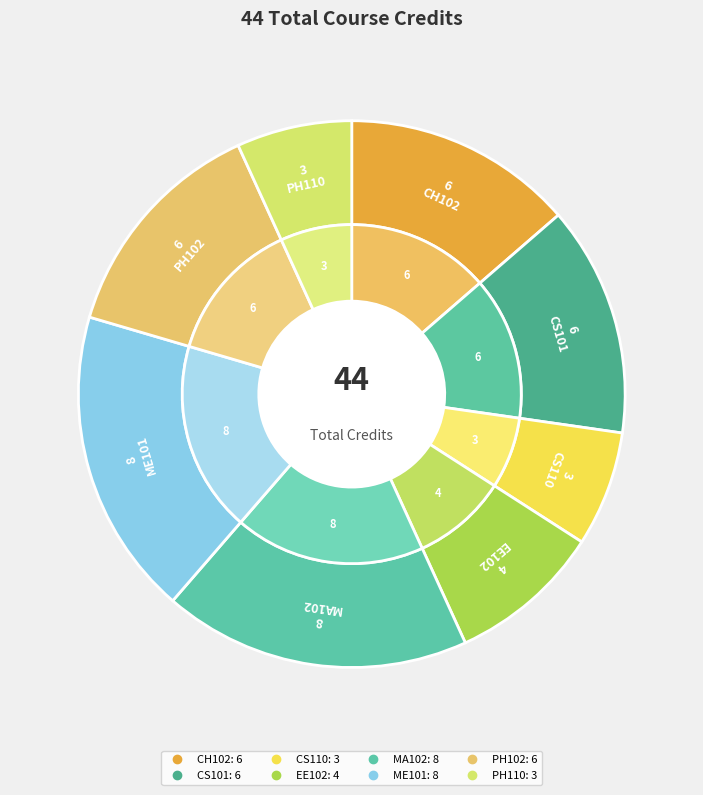

How many segments does this pie chart have?

8